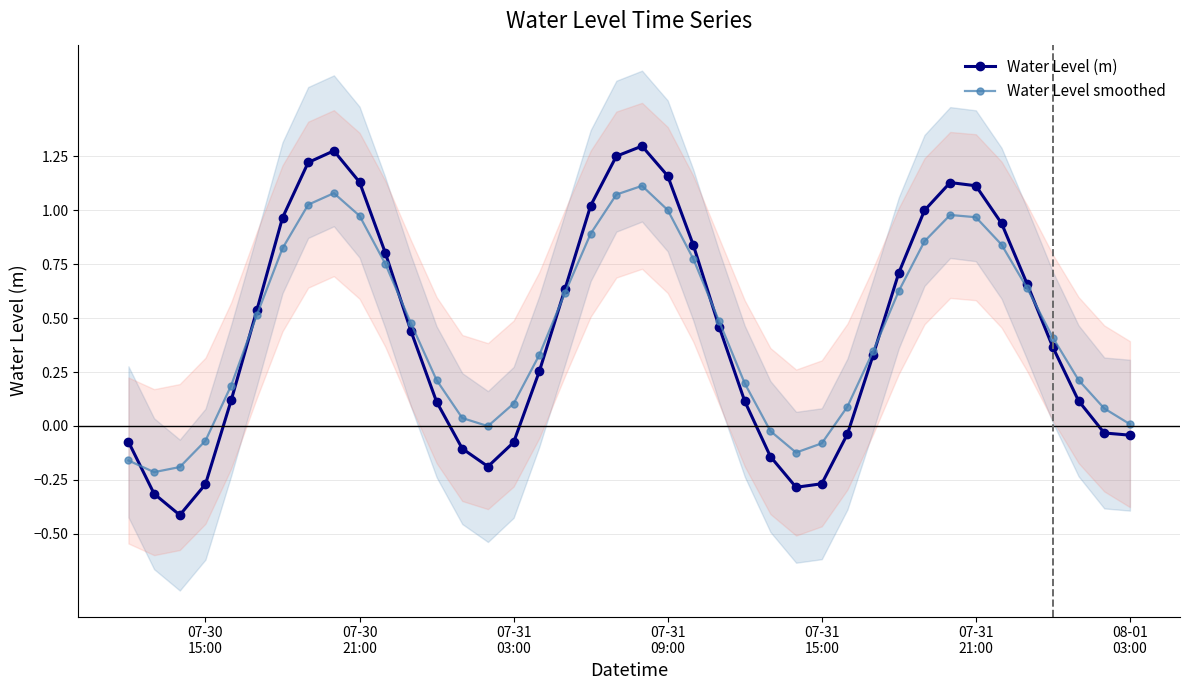

What is the minimum value for Water Level (m)?

-0.4